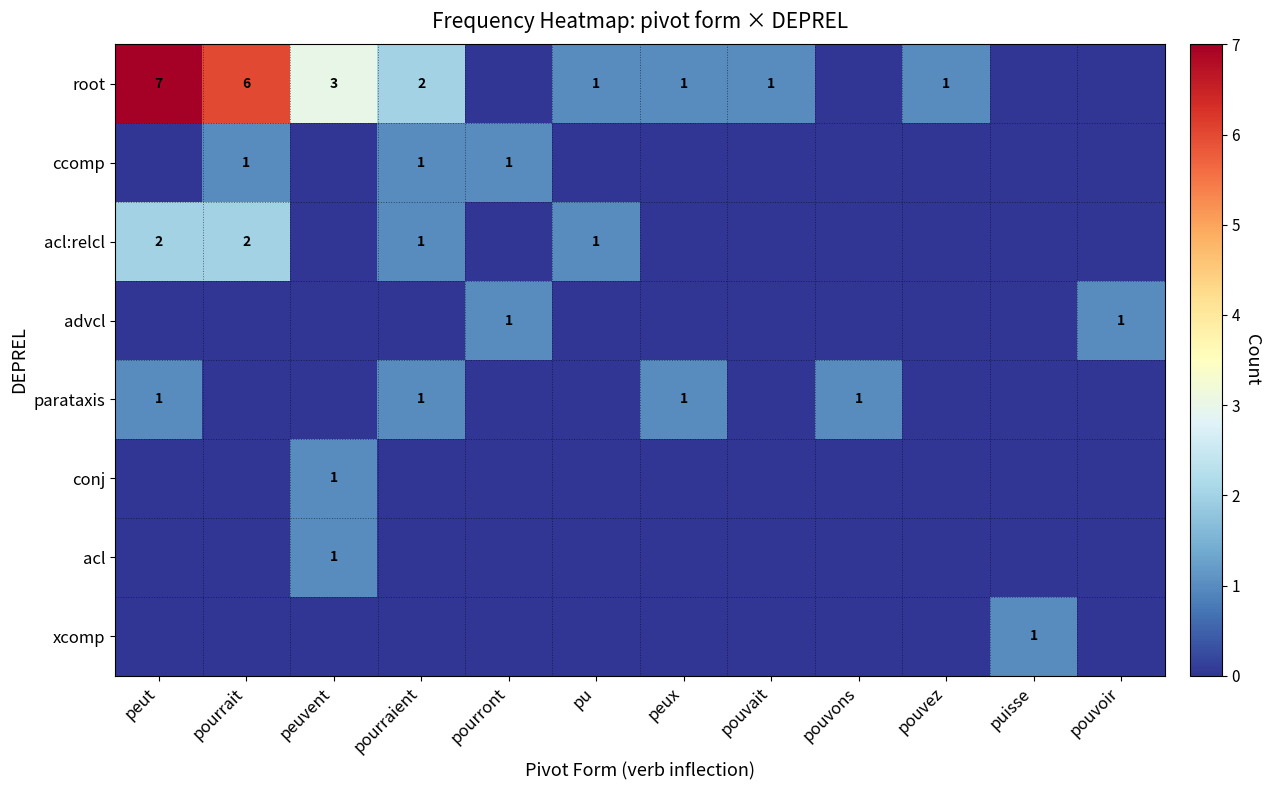

The value of conj at peuvent is 1. True or false?

True